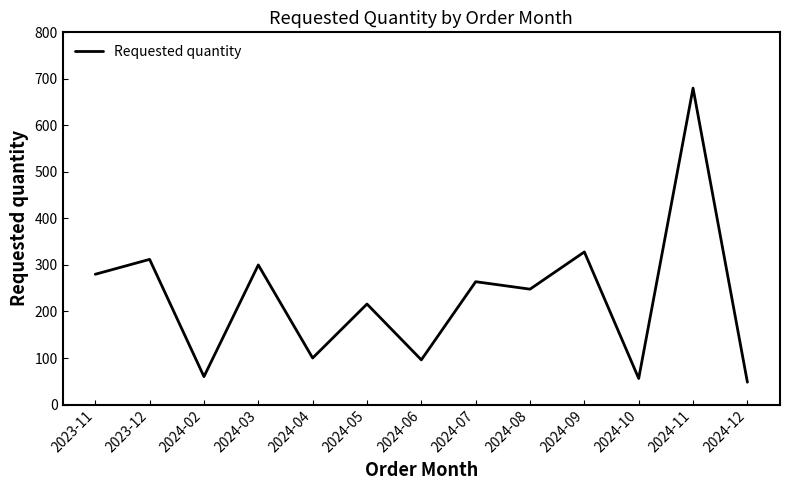

What is the difference between the values at 2024-02 and 2024-04?

40